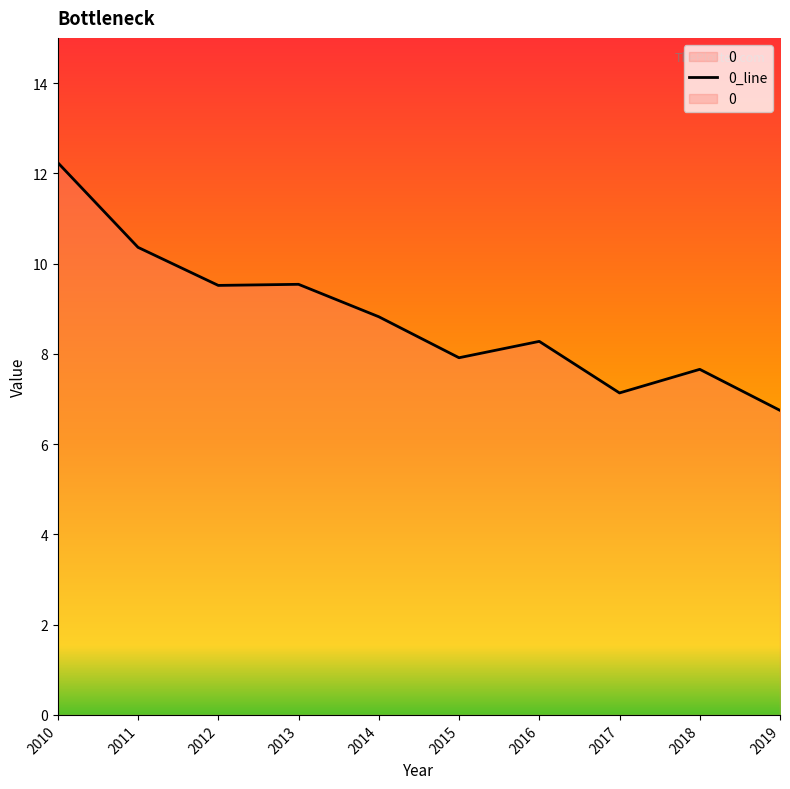

How many data points does each series have?

10